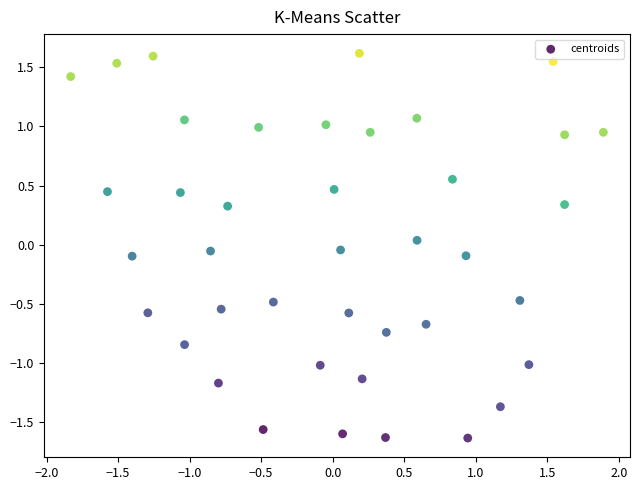

What is the range of X values (max minus min)?

3.7